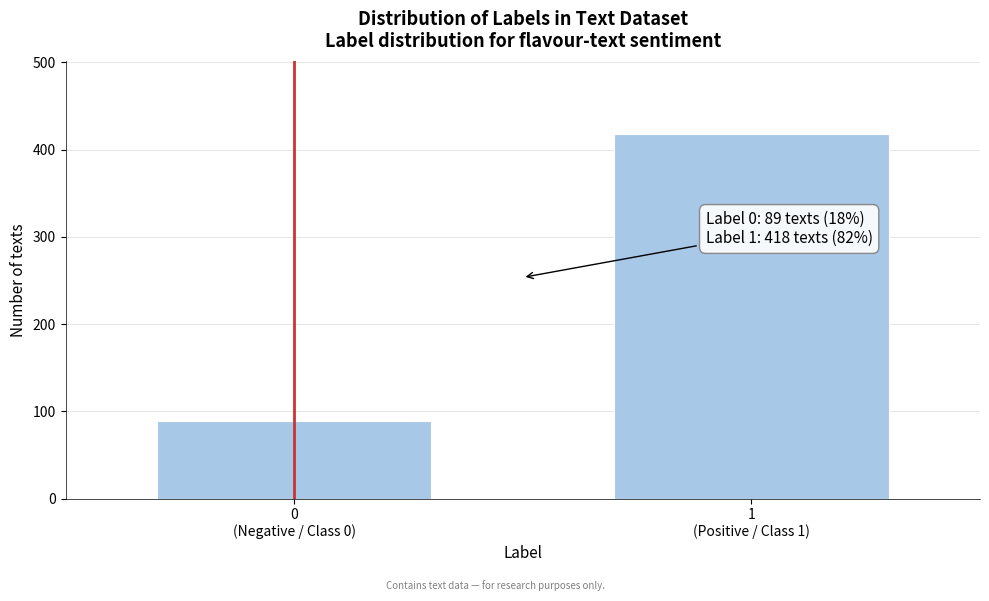

Reading left to right, what are all the values shown in this chart?

89	418